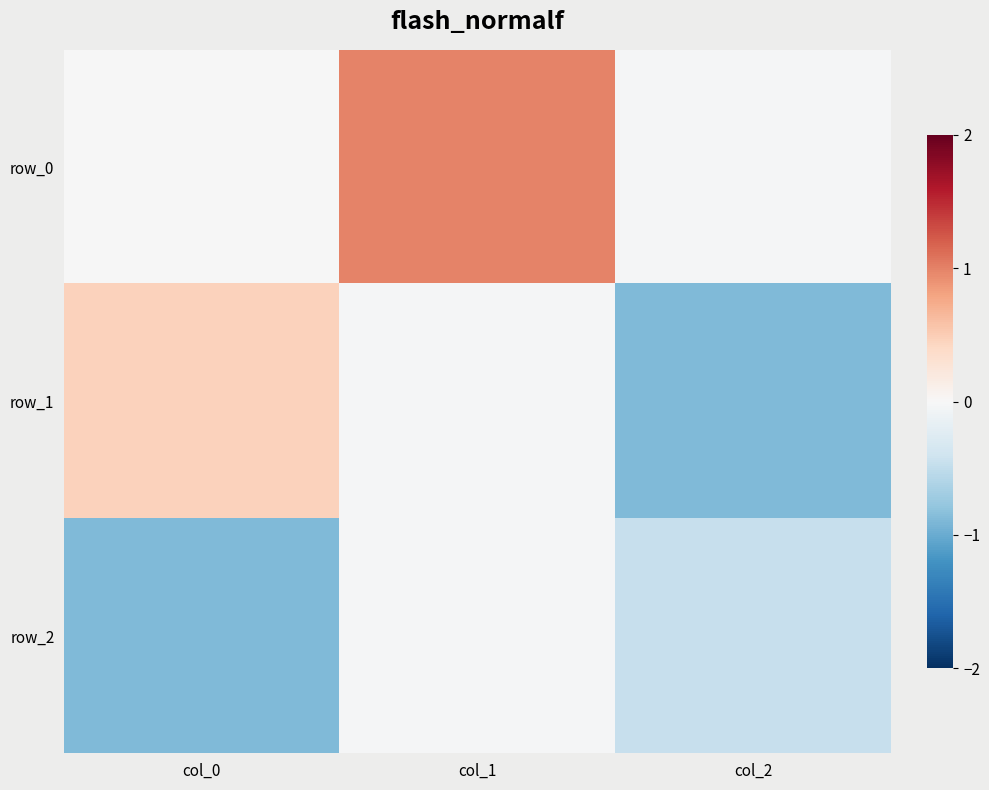

Reading right to left, list all the values displayed in this chart.

row_0: col_2=-0.0	col_1=1.0	col_0=-0.0
row_1: col_2=-0.9	col_1=-0.0	col_0=0.5
row_2: col_2=-0.5	col_1=-0.0	col_0=-0.9